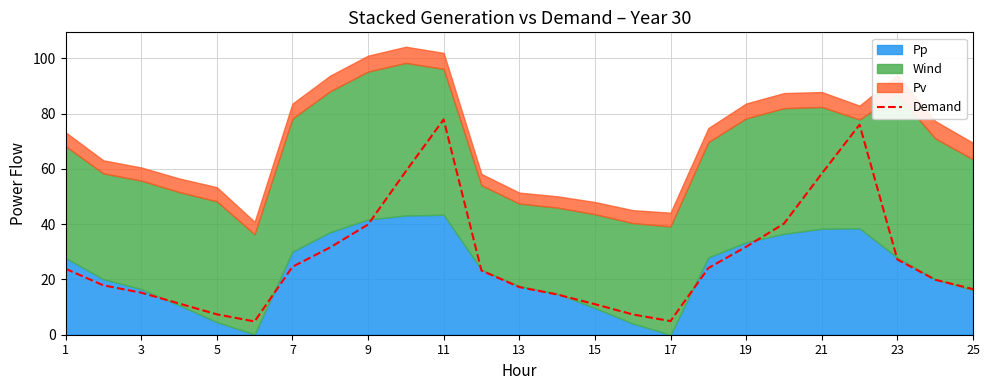

How many points are higher than both their immediate neighbors (excluding endpoints)?

2